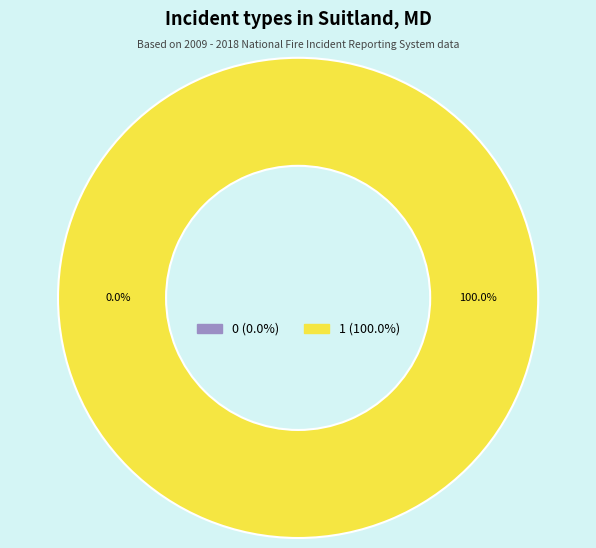

Which slice represents more than half of the pie?

1